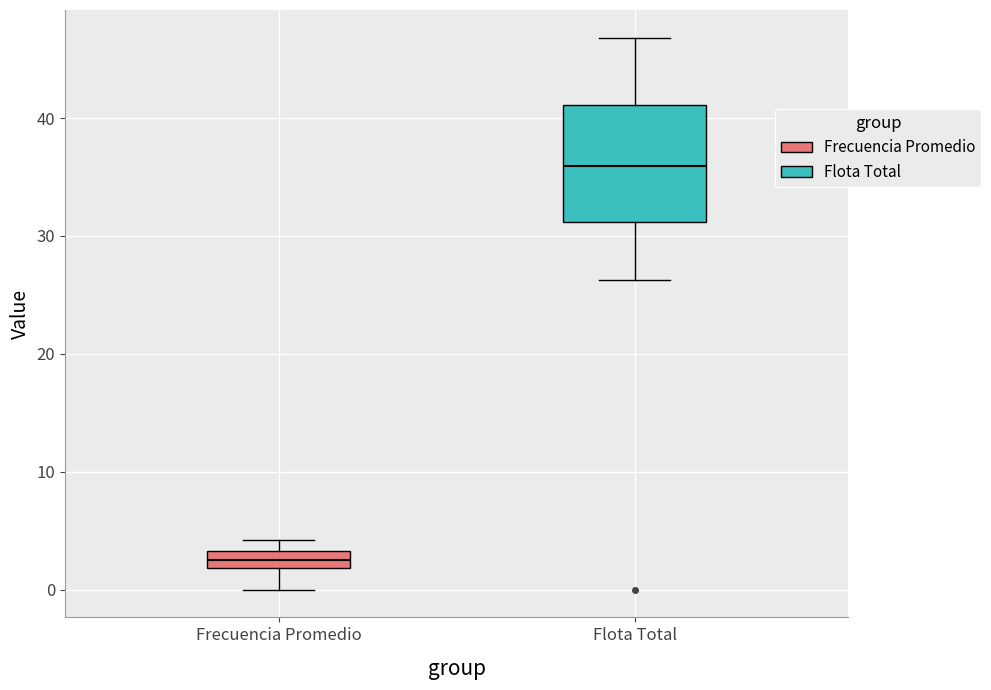

Which box has the highest median line?

Flota Total